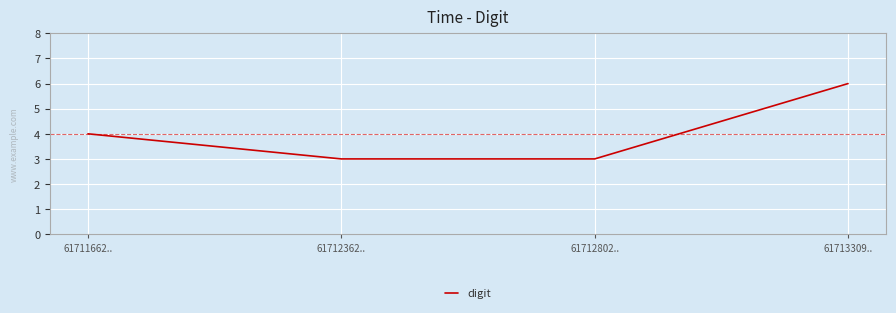

Read the value at 61712802...

3